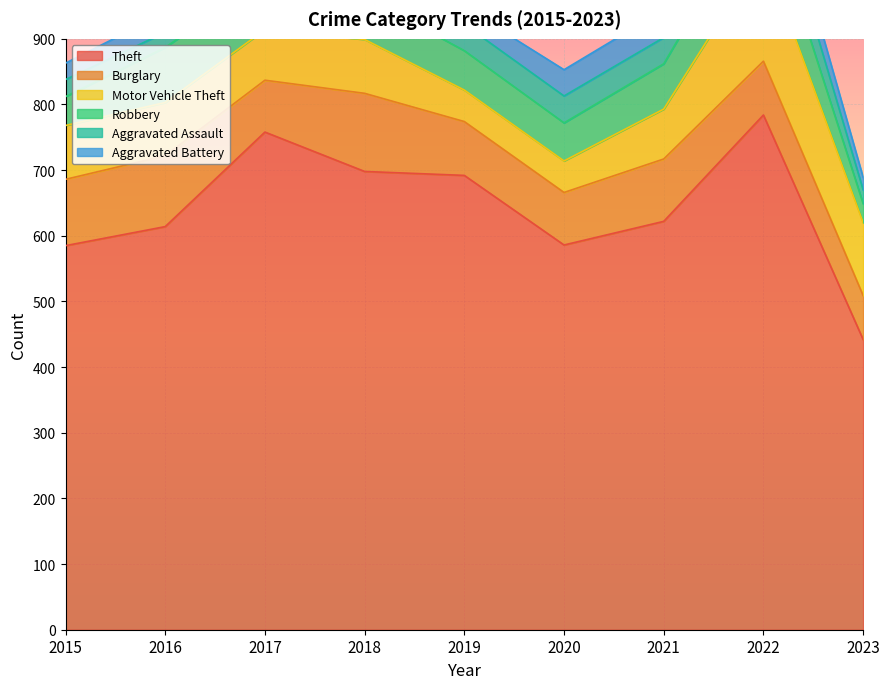

What is the minimum value shown in the chart?

19